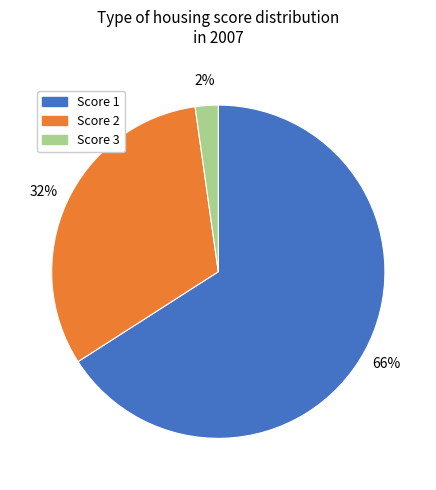

Is there any slice that represents more than half of the pie?

Yes